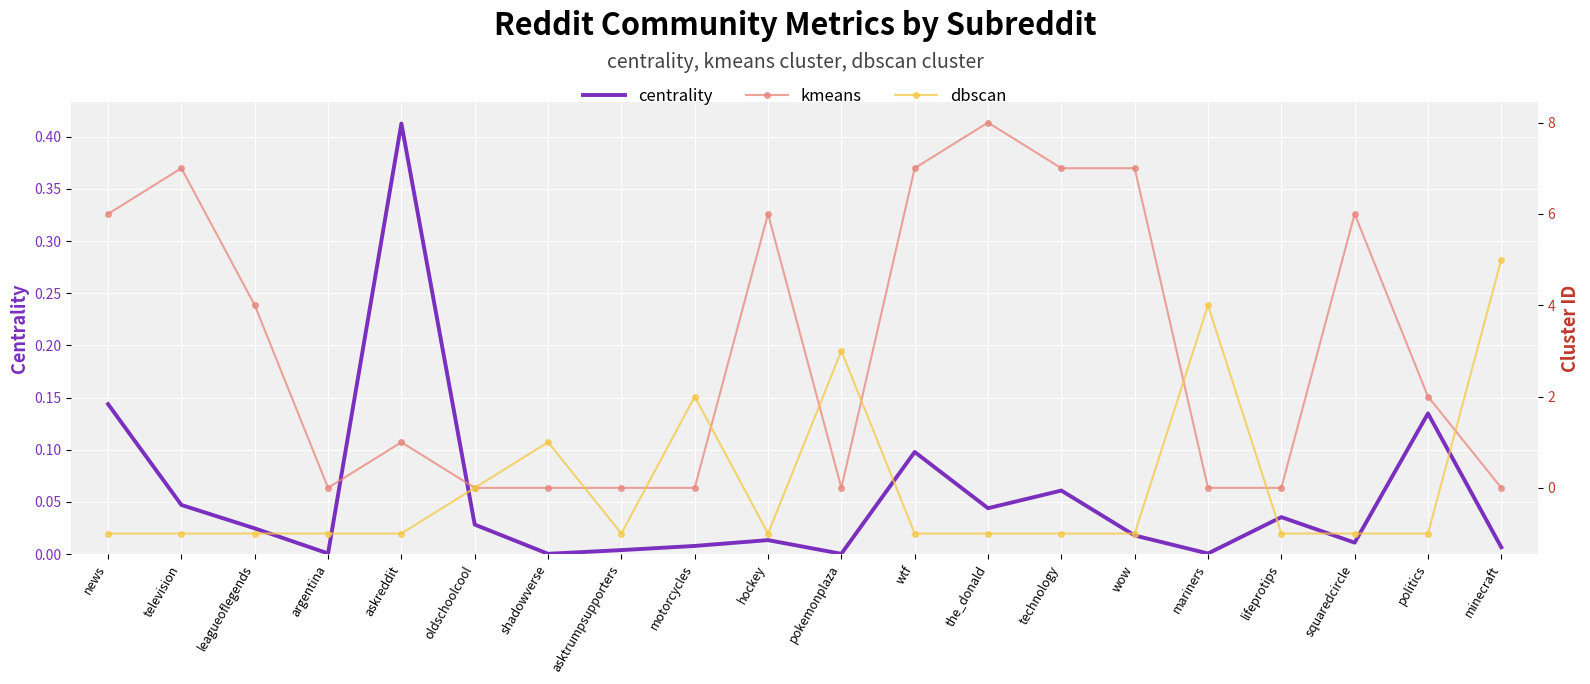

Count the kmeans values in the range 0 to 7.

19